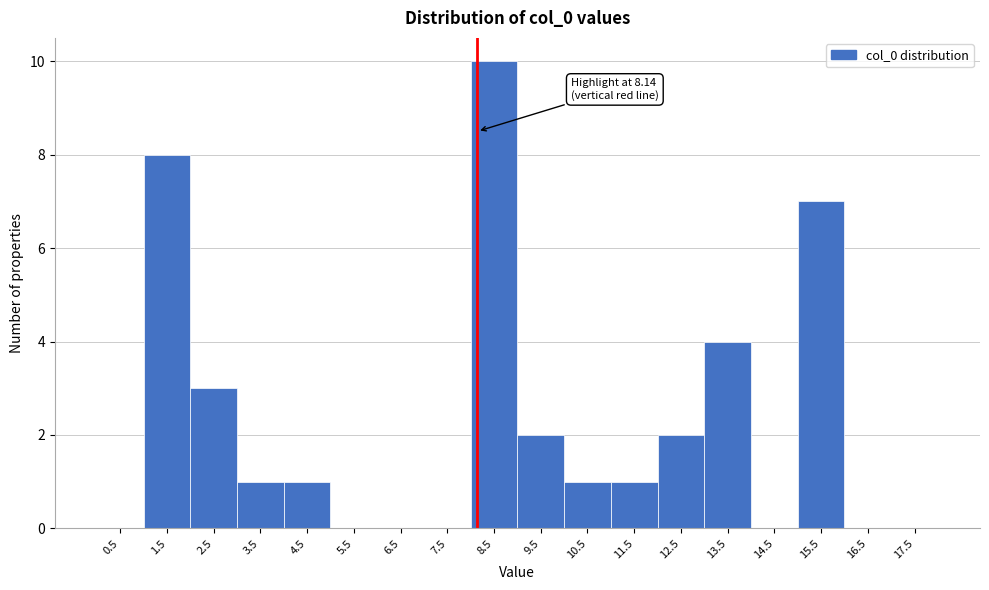

Which range on the x-axis has the tallest bar?

8 to 9